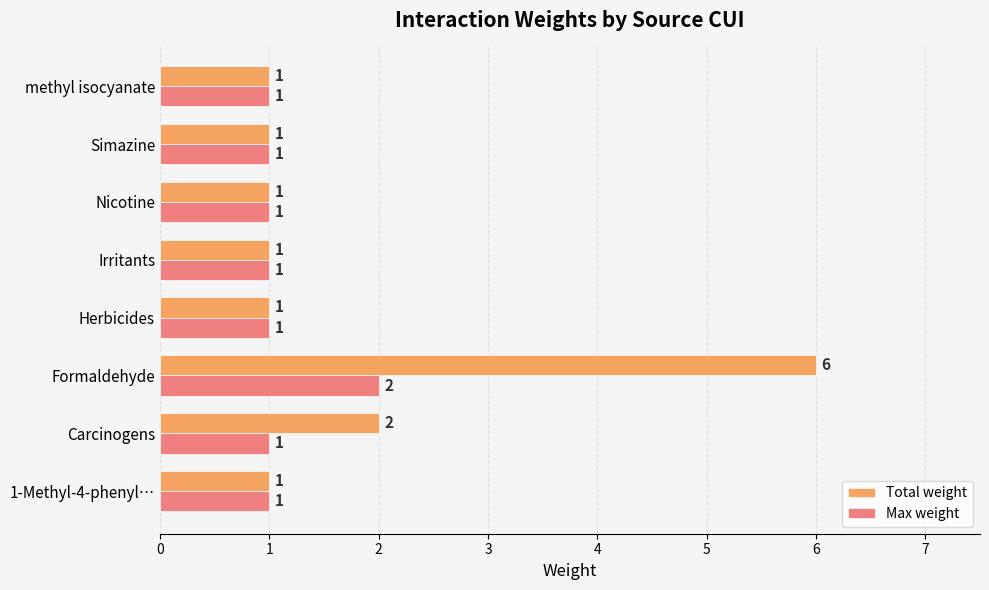

How many data points in Total weight are above 1?

2